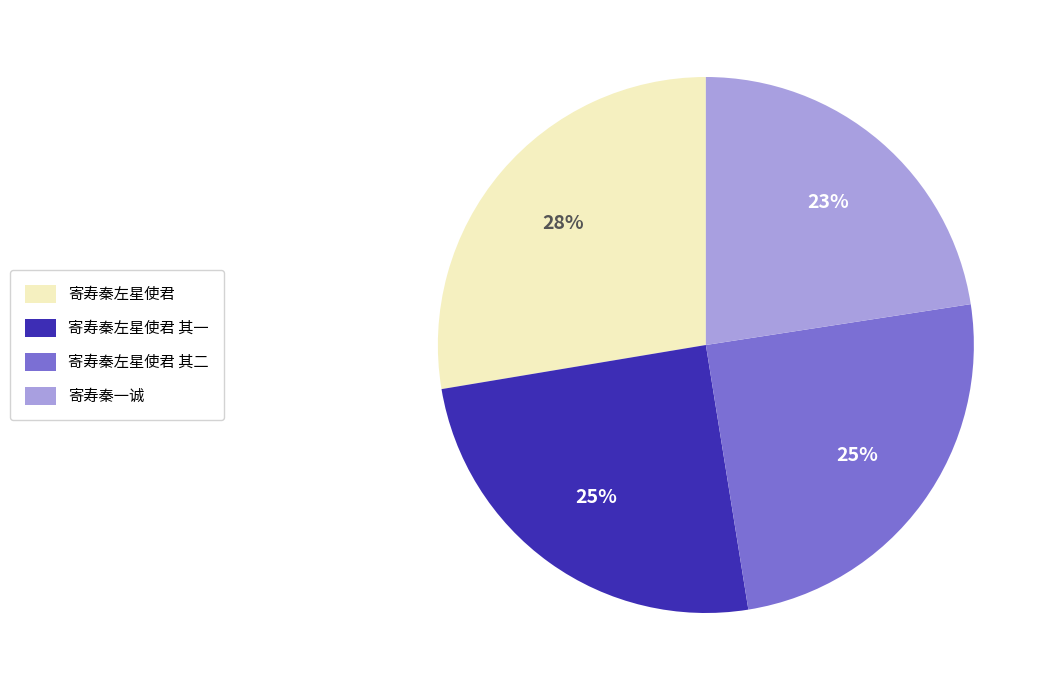

To the nearest percent, what is the difference between the 寄寿秦左星使君 其一 and 寄寿秦左星使君 slice percentages?

3%